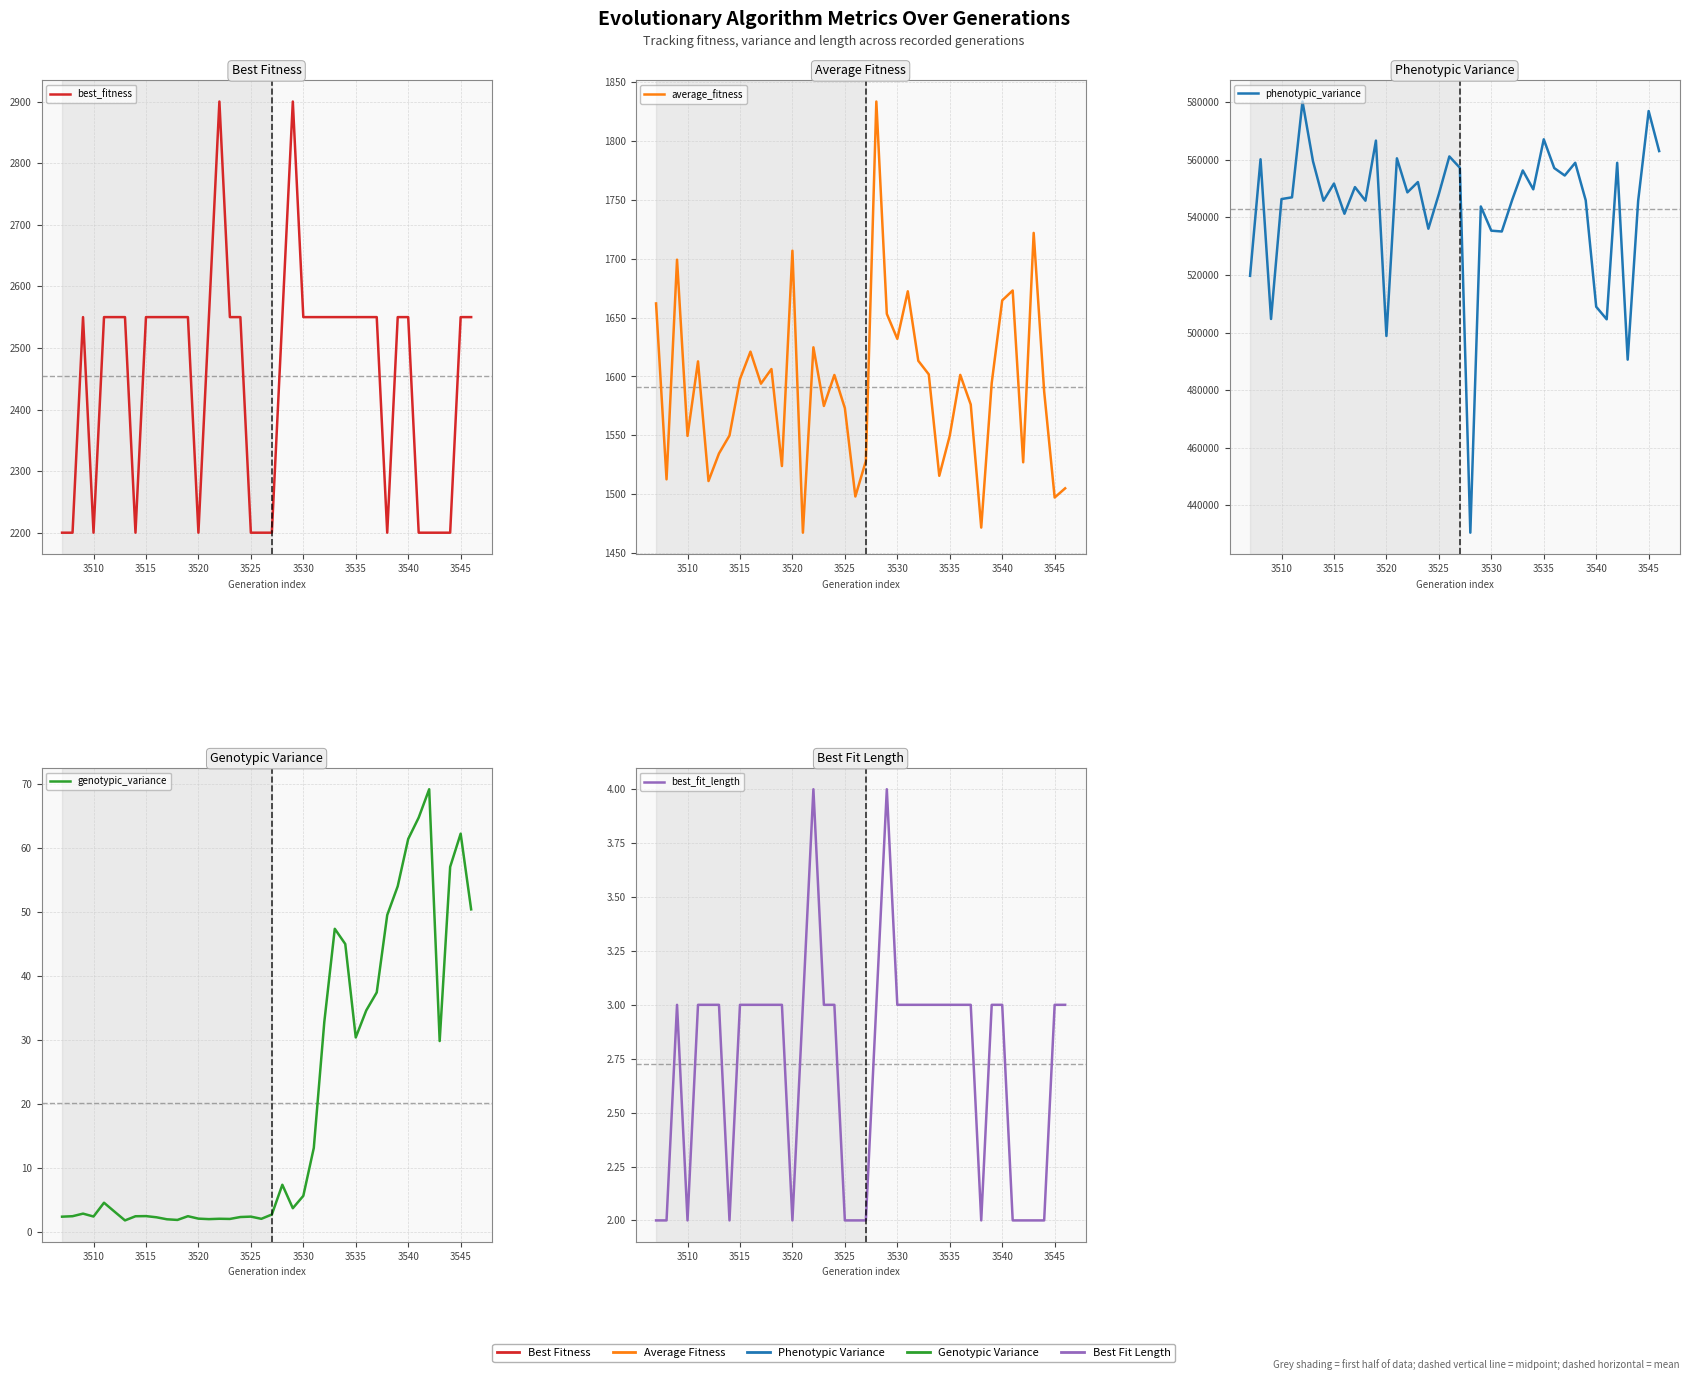

In genotypic_variance, how many points are lower than both neighbors (excluding endpoints)?

9